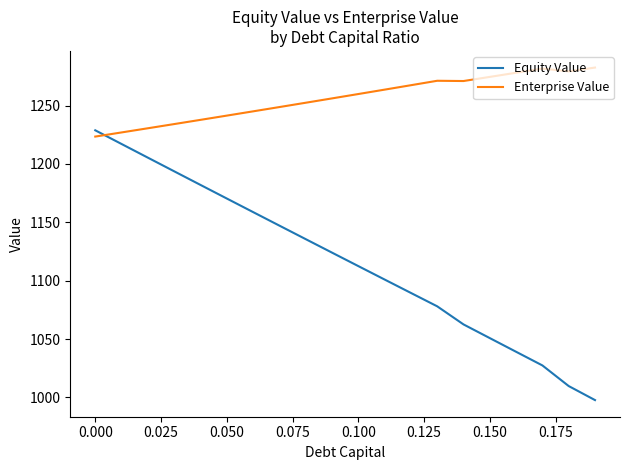

Which series has the largest range (max minus min)?

Equity Value